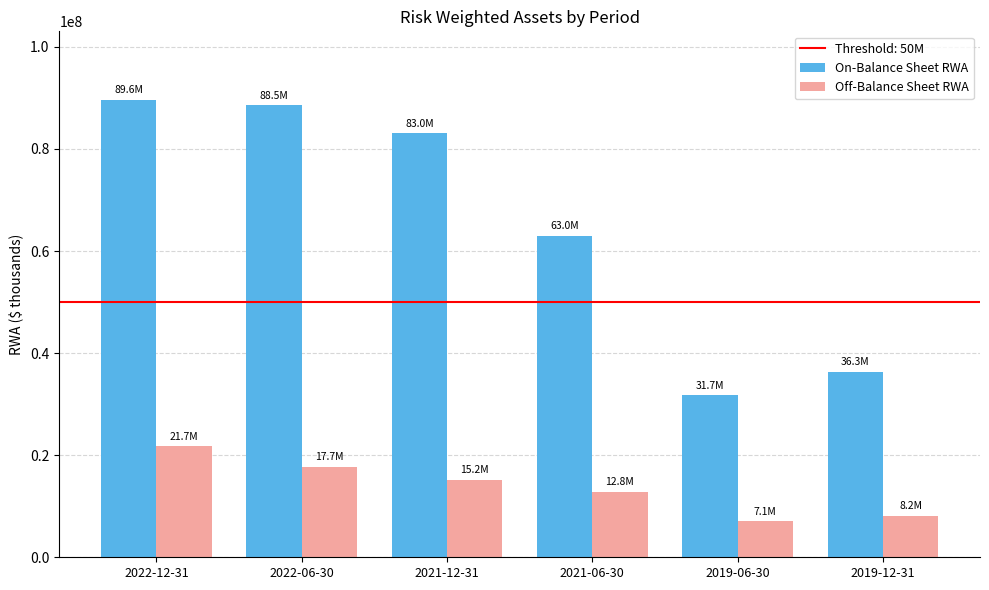

What is the difference between the On-Balance Sheet RWA values at 2022-12-31 and 2021-12-31?

6560800